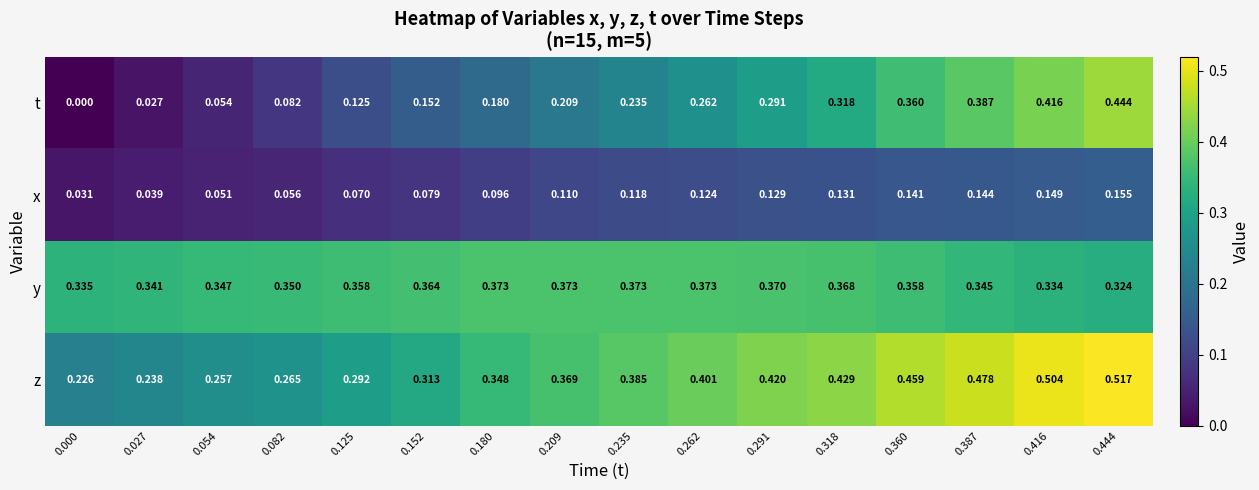

Between 0.180 and 0.444, which series saw the biggest shift?

t